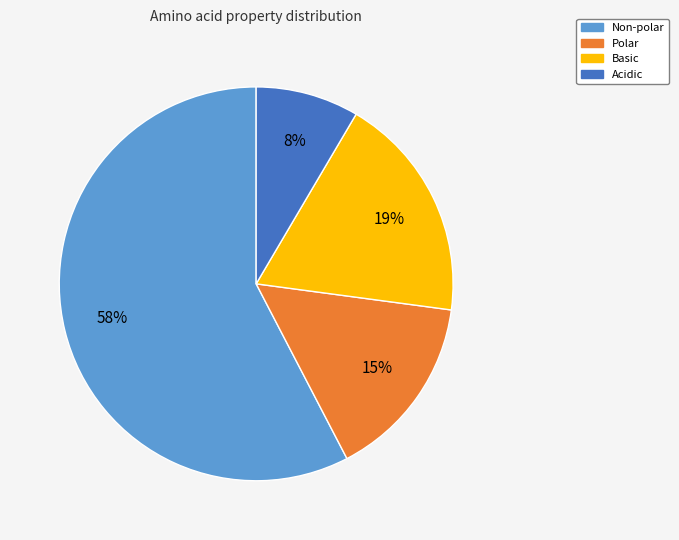

Does Acidic represent more than half of the total?

No